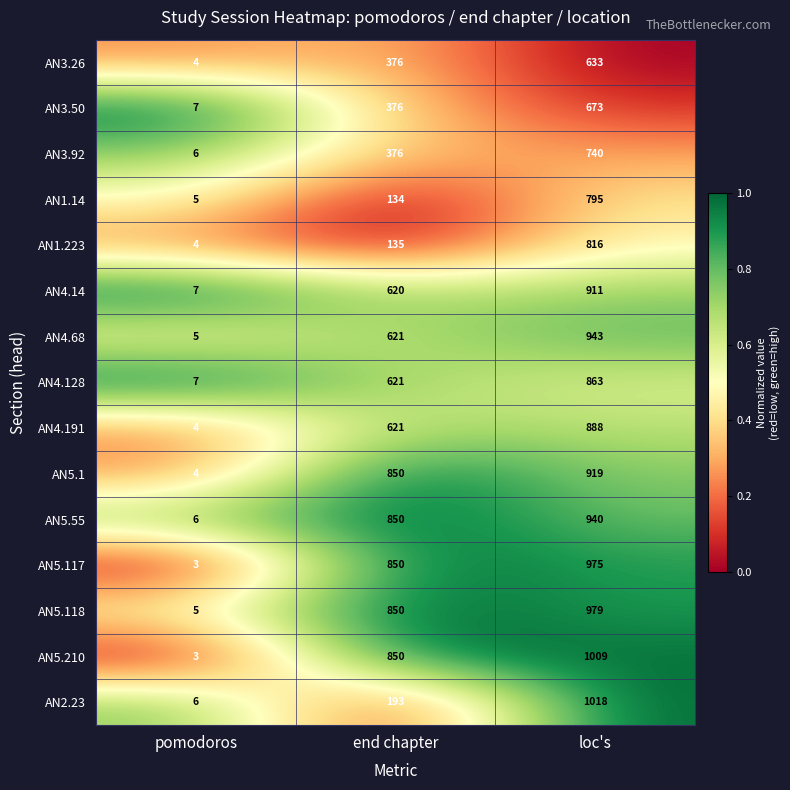

Count the number of categories in the chart.

3